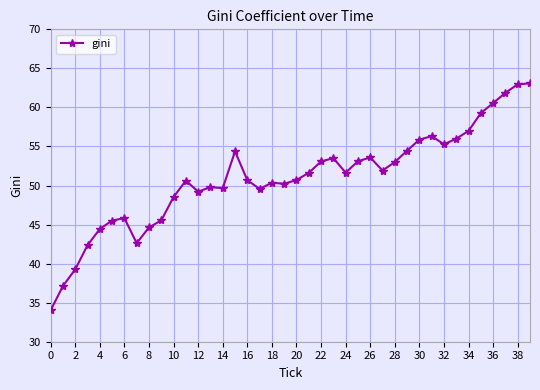

What is the average value?

51.0